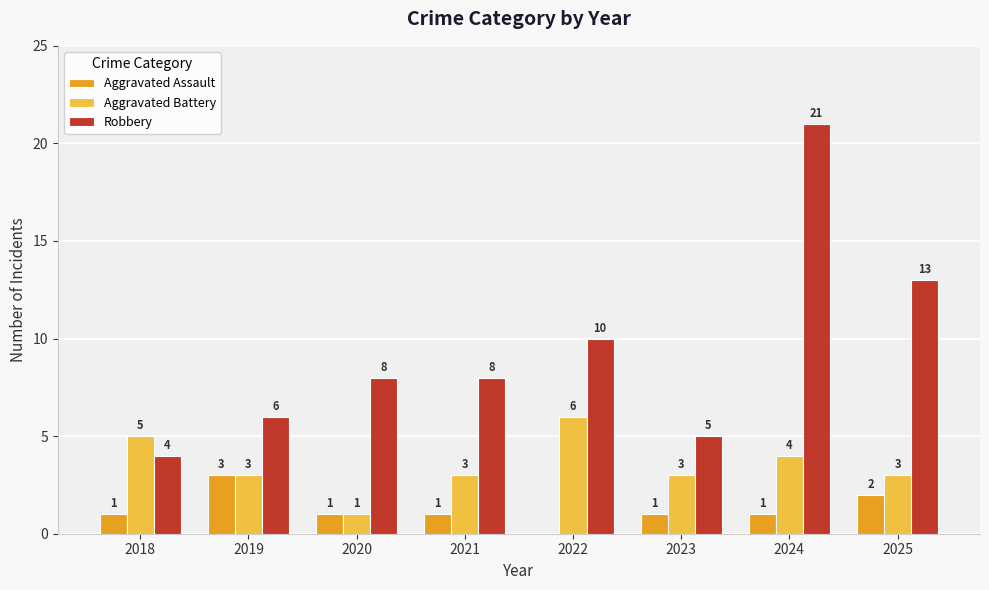

The Aggravated Battery series shows 4 at 2025. True or false?

False